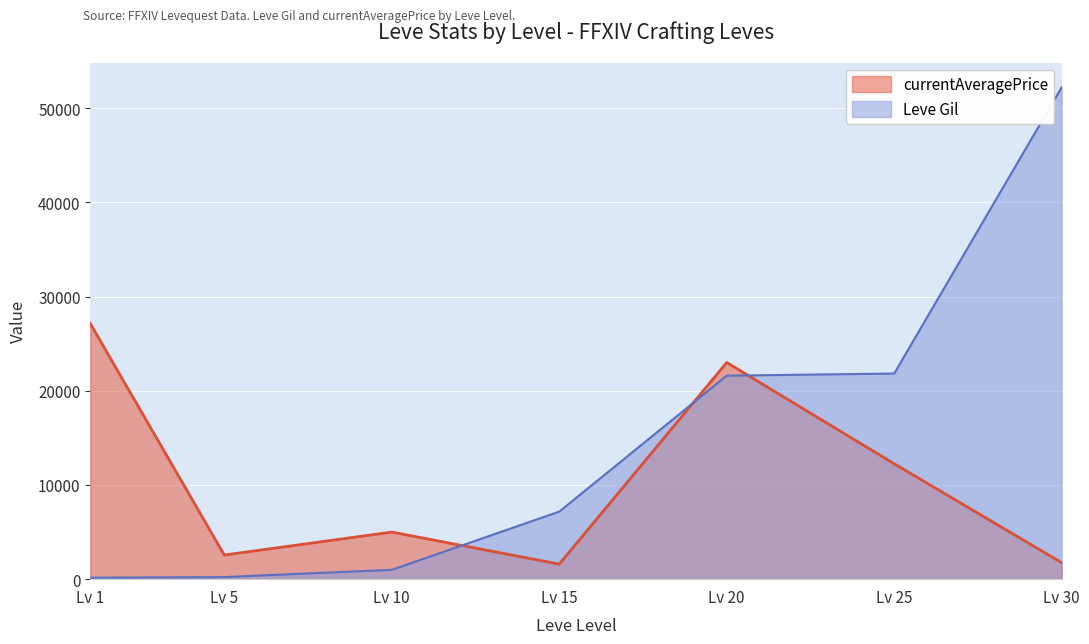

Where does the currentAveragePrice series first go above 4999?

Lv 1